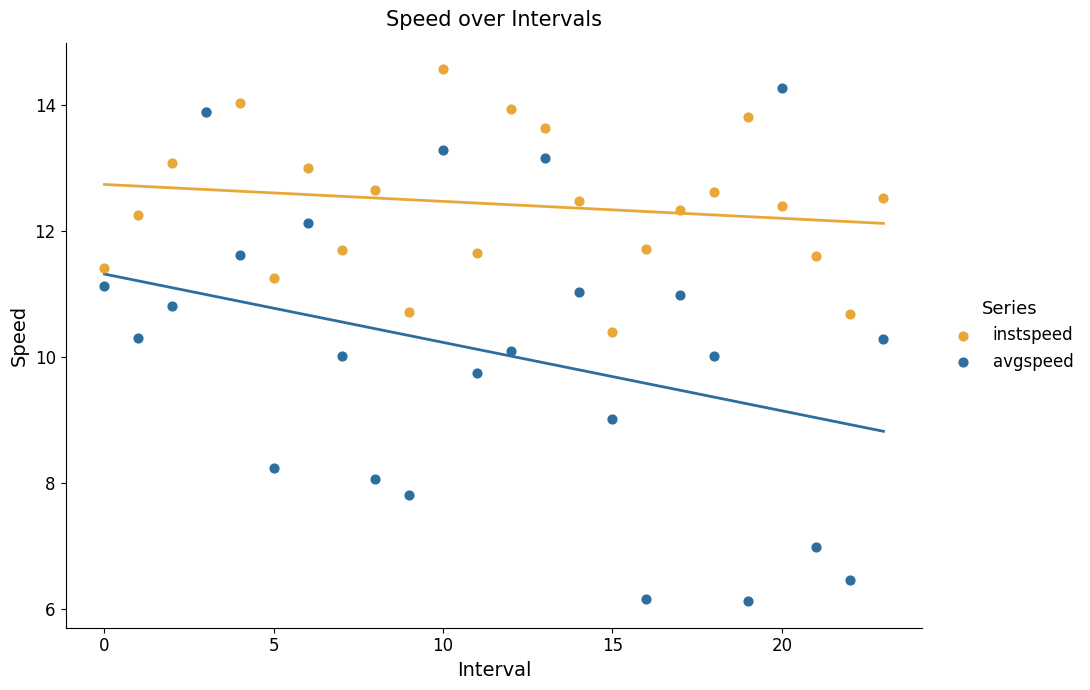

Which series has the widest spread of Y values?

avgspeed